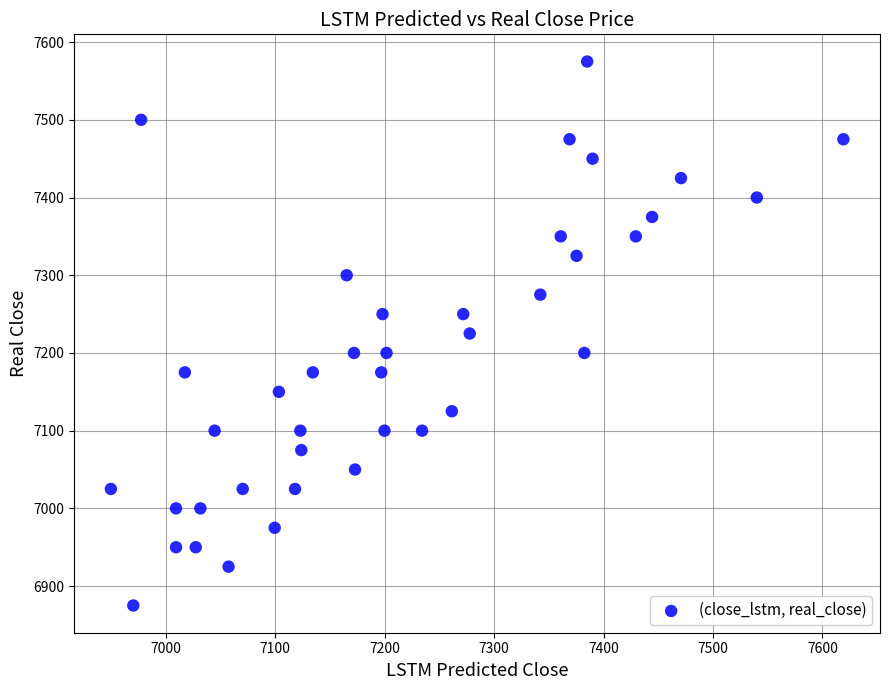

Count the number of points in this scatter plot.

40